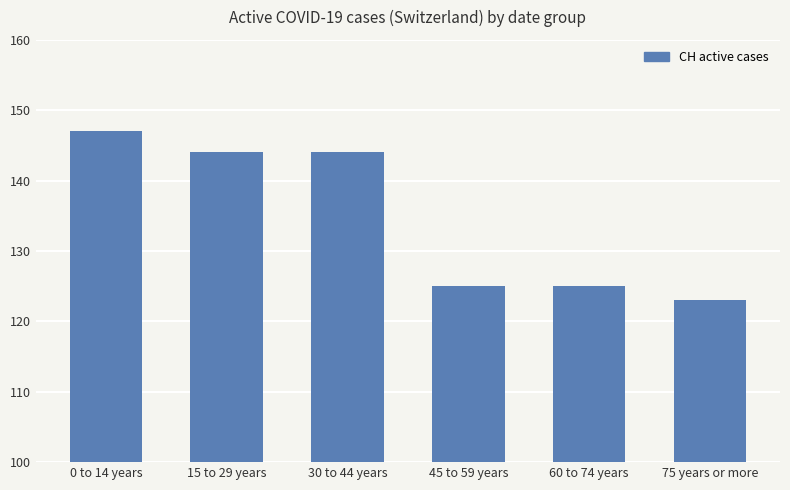

What is the change in value from 15 to 29 years to 60 to 74 years?

-19